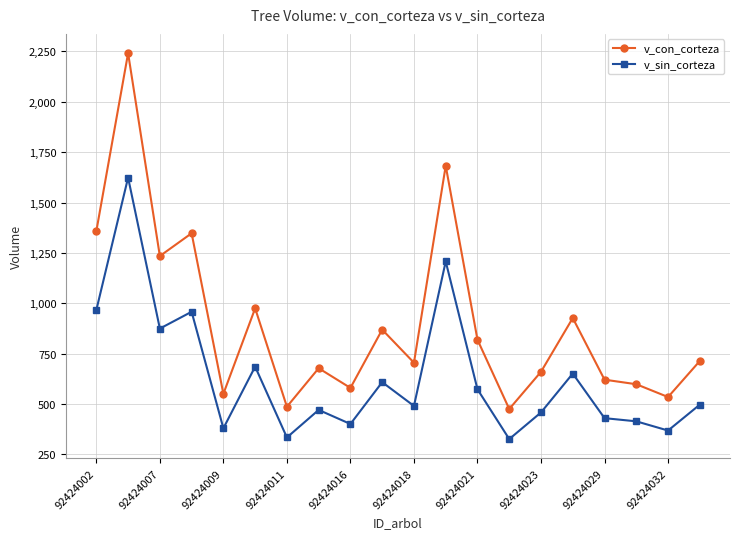

What is the highest value of the v_sin_corteza series?

1623.6